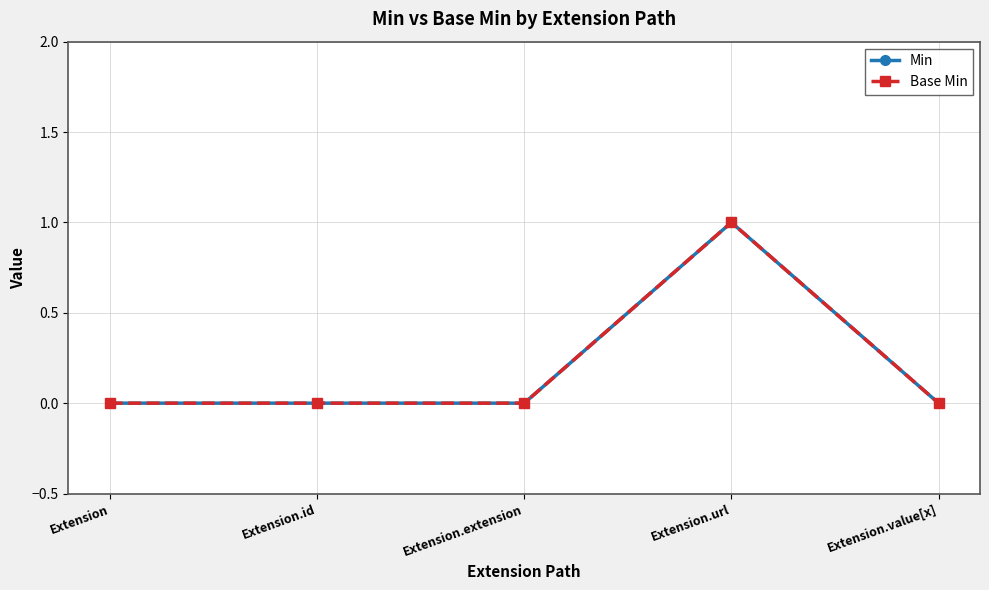

True or false: Base Min and Min cross at least once.

False